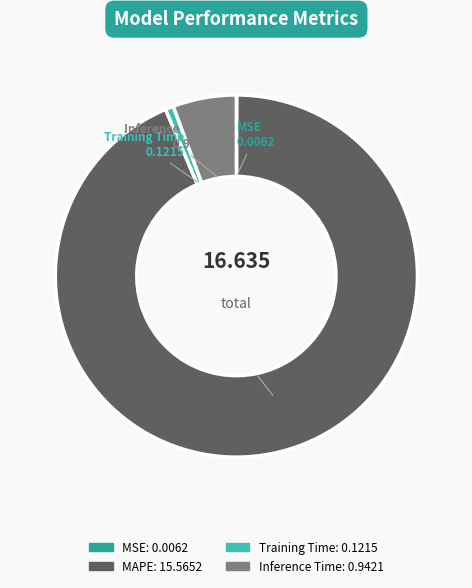

Which category has the biggest portion of the pie?

MAPE